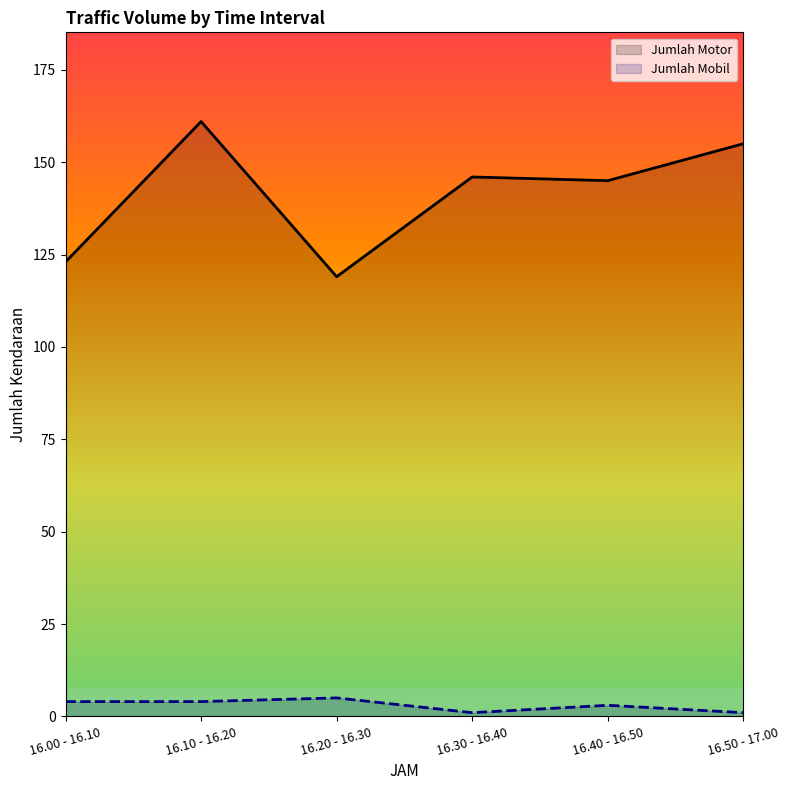

Where is the first local maximum for Jumlah Motor?

16.10 - 16.20